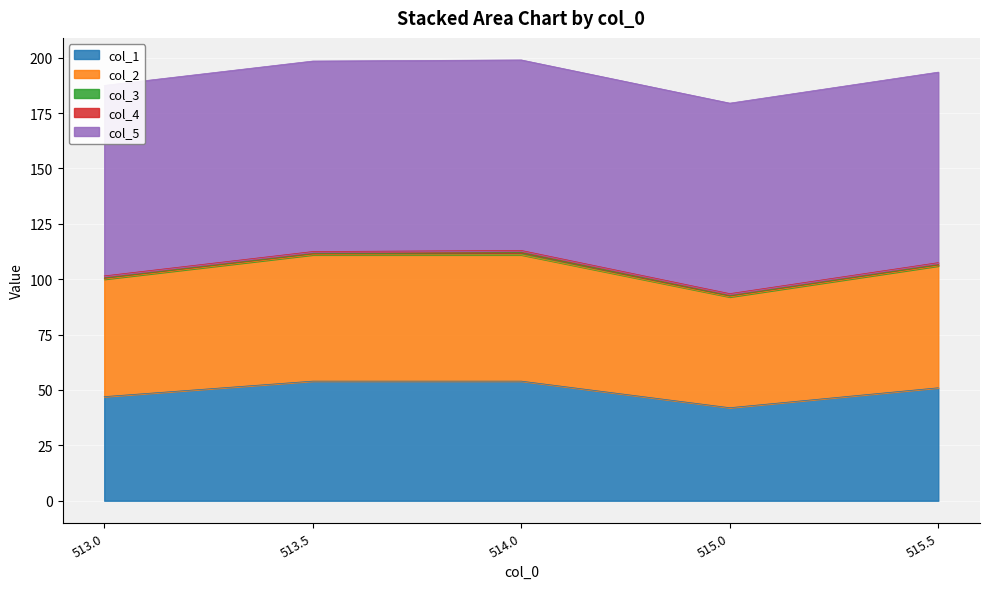

What is the lowest value of the col_4 series?

1.0